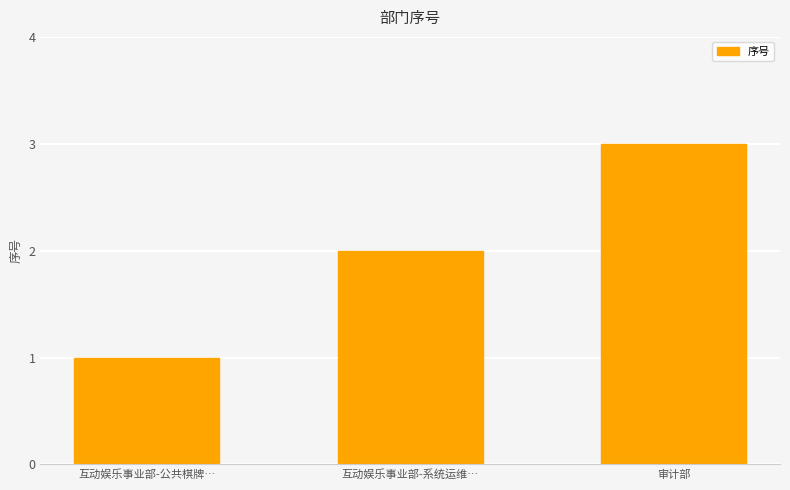

What is the change in value from 互动娱乐事业部-系统运维… to 审计部?

+1